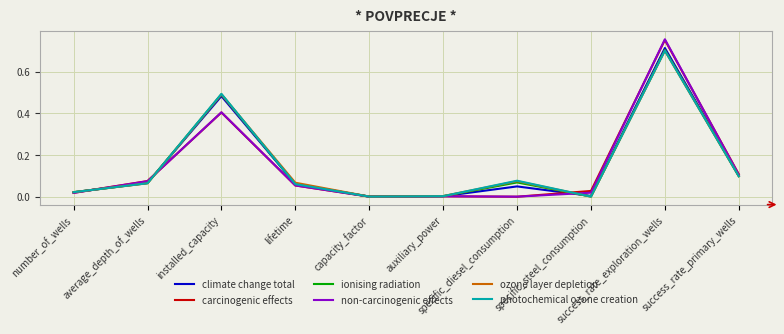

Count the number of categories in the chart.

10